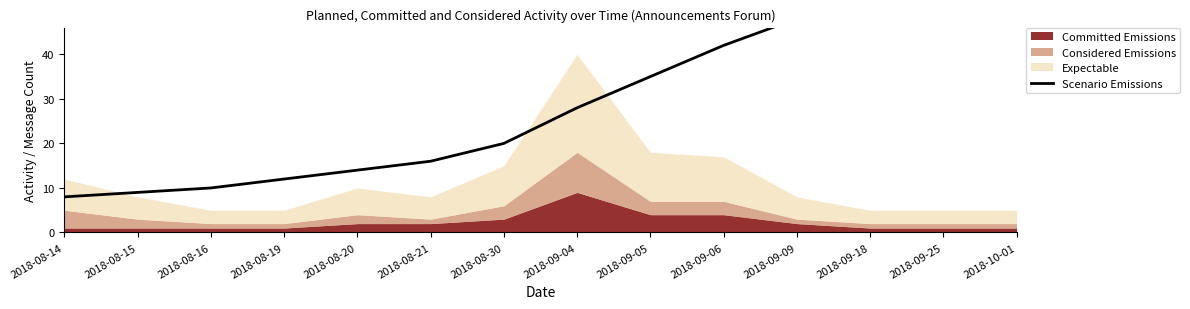

How many categories are shown in the chart?

14